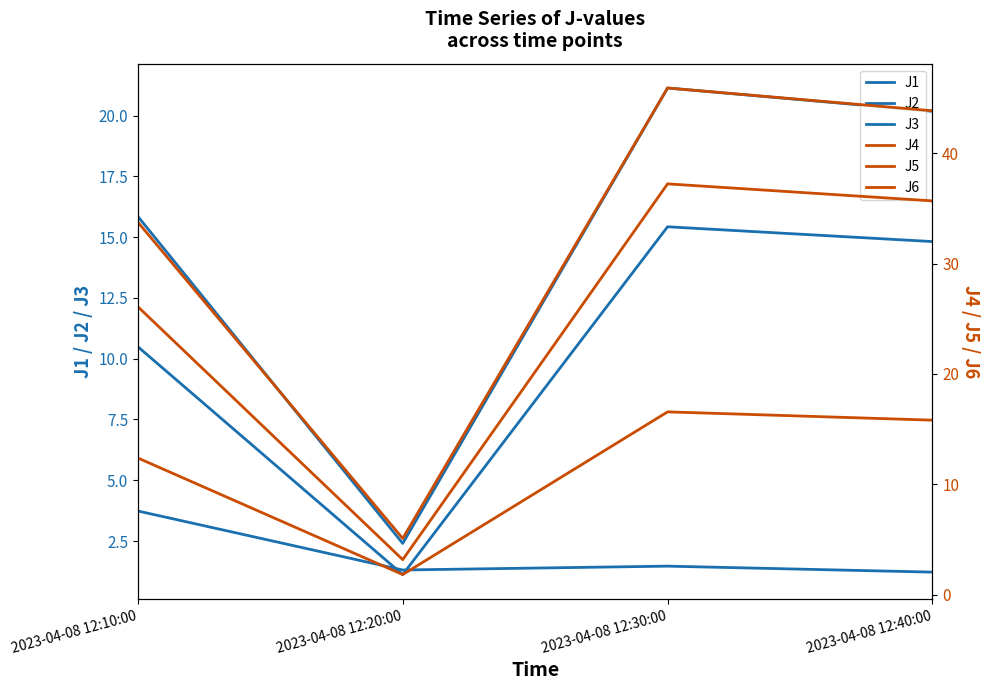

Reading right to left, transcribe all the data shown in this chart.

J1: 20.2	21.1	2.4	15.9
J2: 14.8	15.4	1.1	10.5
J3: 1.2	1.5	1.3	3.7
J4: 43.9	45.9	5.1	33.8
J5: 35.7	37.2	3.2	26.1
J6: 15.8	16.6	1.8	12.4